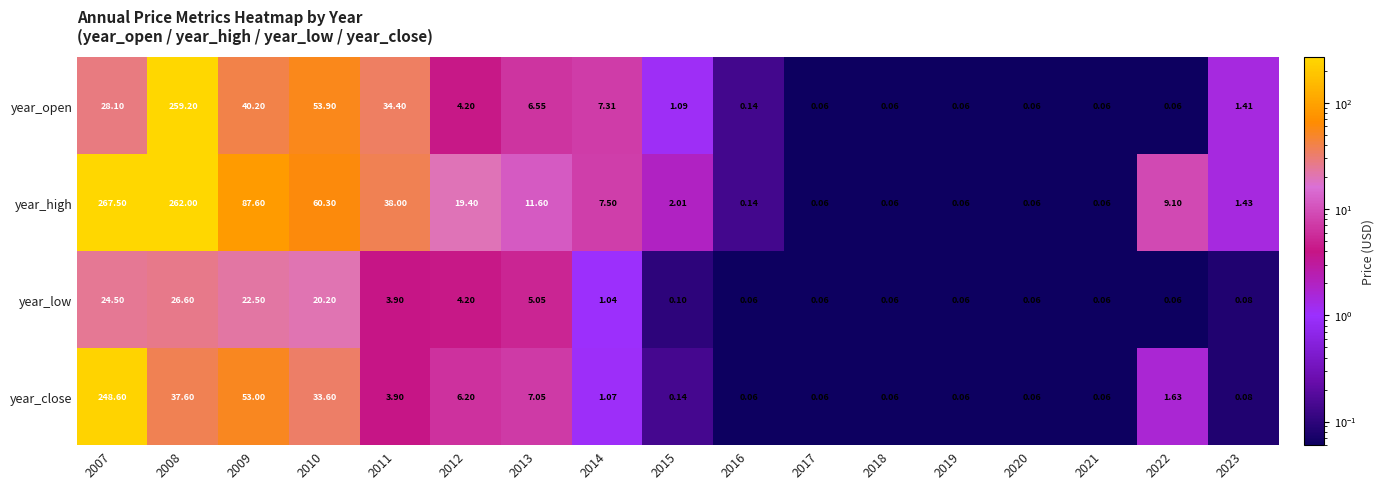

Between 2012 and 2021, which series saw the biggest shift?

year_high